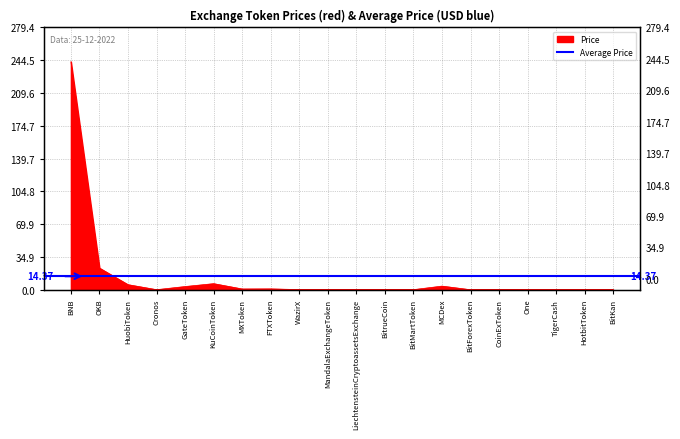

Reading left to right, transcribe all the data shown in this chart.

BNB=243.0	OKB=23.1	HuobiToken=5.4	Cronos=0.1	GateToken=3.4	KuCoinToken=6.5	MXToken=0.8	FTXToken=0.9	WazirX=0.1	MandalaExchangeToken=0.1	LiechtensteinCryptoassetsExchange=0.0	BitrueCoin=0.0	BitMartToken=0.1	MCDex=3.9	BitForexToken=0.0	CoinExToken=0.0	One=0.0	TigerCash=0.0	HotbitToken=0.0	BitKan=0.0